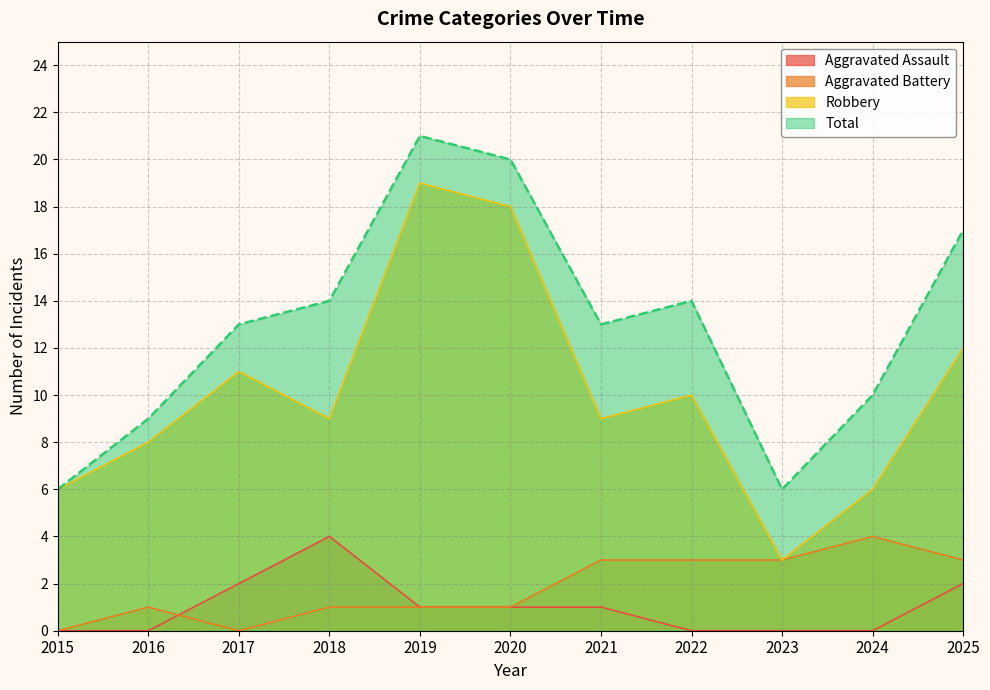

Rank the categories by Aggravated Battery value from lowest to highest.

2015, 2017, 2016, 2018, 2019, 2020, 2021, 2022, 2023, 2025, 2024